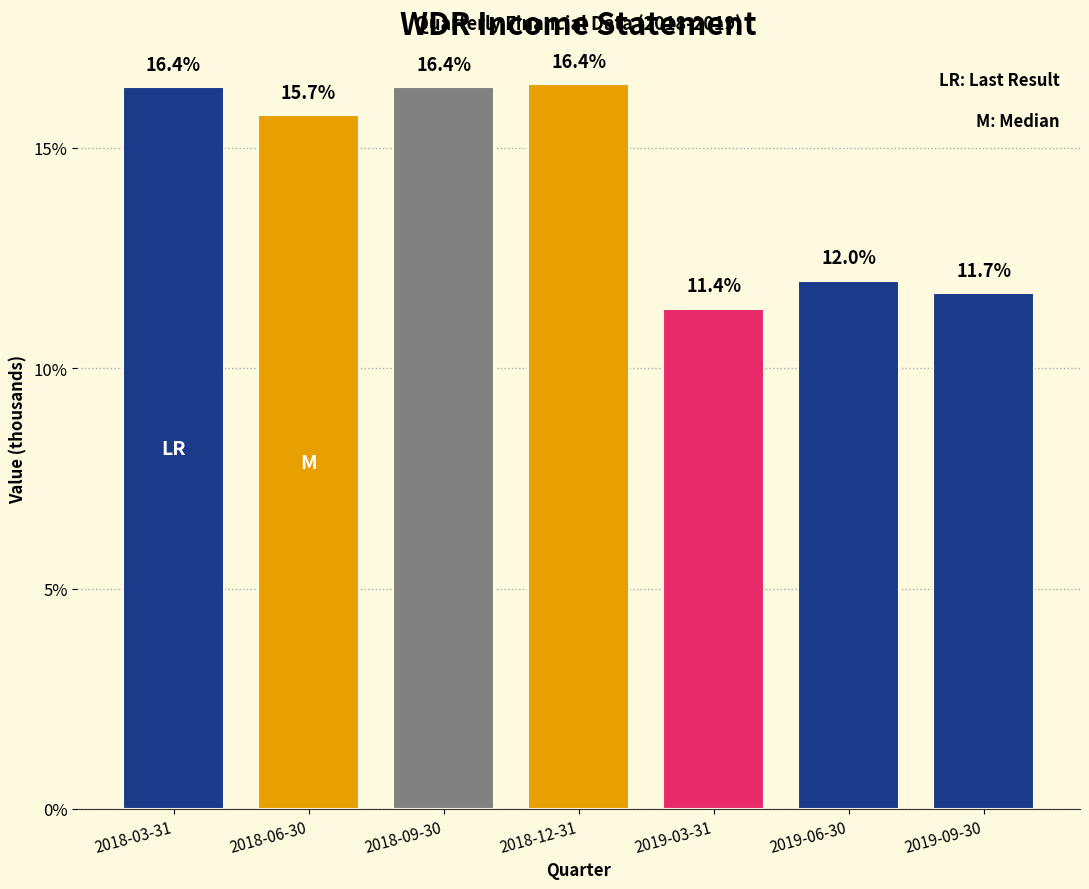

Reading right to left, list all the values displayed in this chart.

2019-09-30=11.7	2019-06-30=12.0	2019-03-31=11.4	2018-12-31=16.4	2018-09-30=16.4	2018-06-30=15.7	2018-03-31=16.4